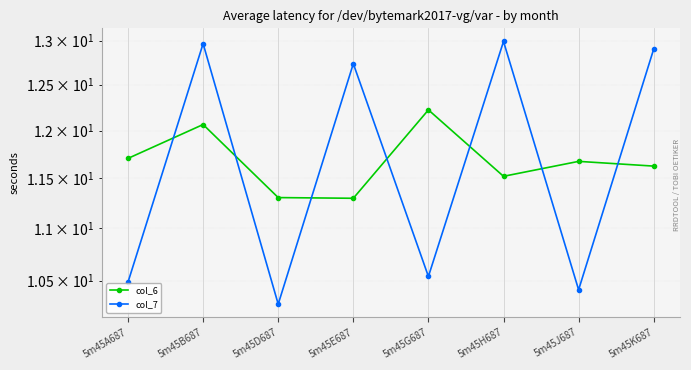

What is the difference between the col_7 values at 5m45G687 and 5m45D687?

0.3